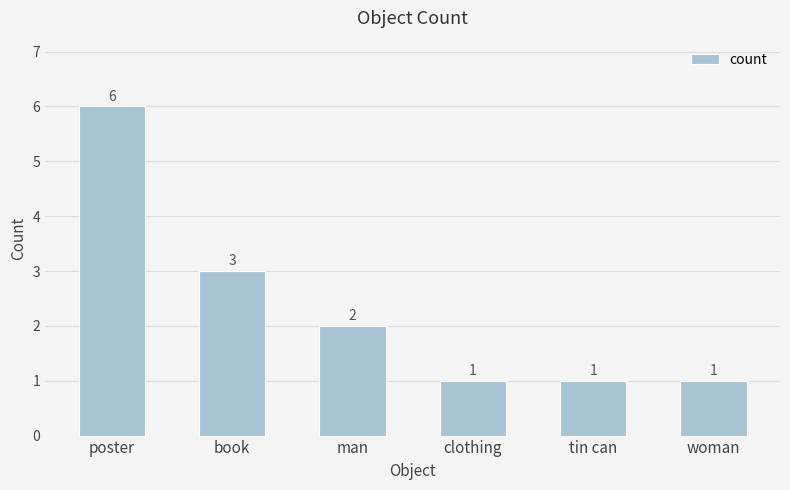

Is it true that the value at clothing is 1?

True